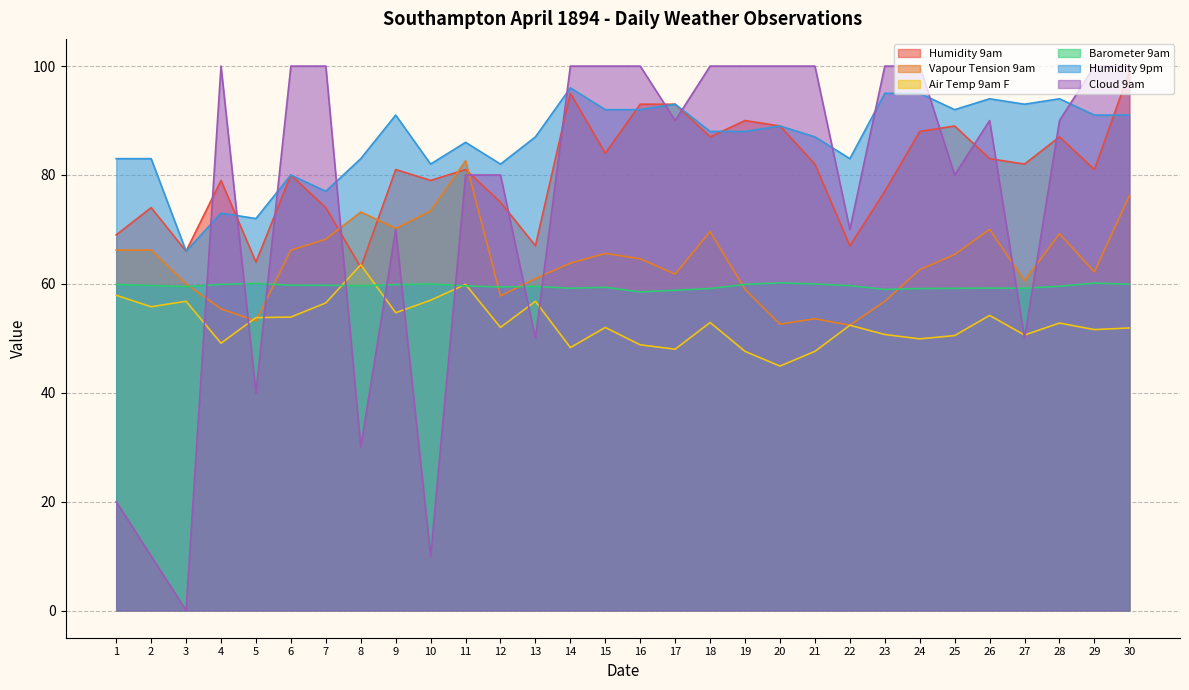

What is the difference between the Humidity 9pm values at 7 and 3?

11.0